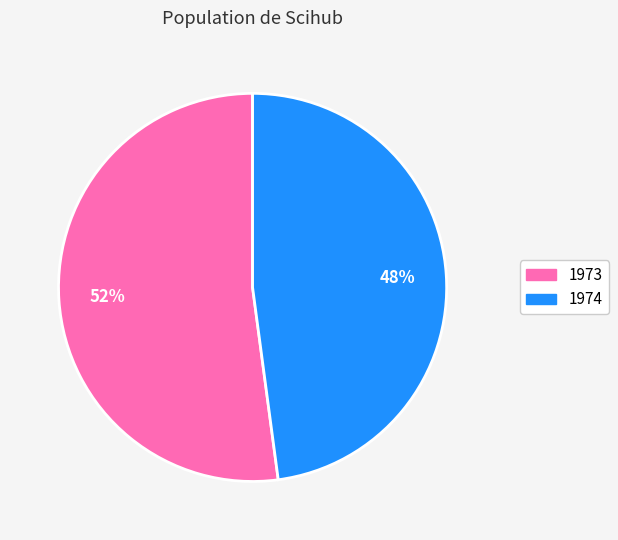

What is the smallest slice in the pie chart?

1974